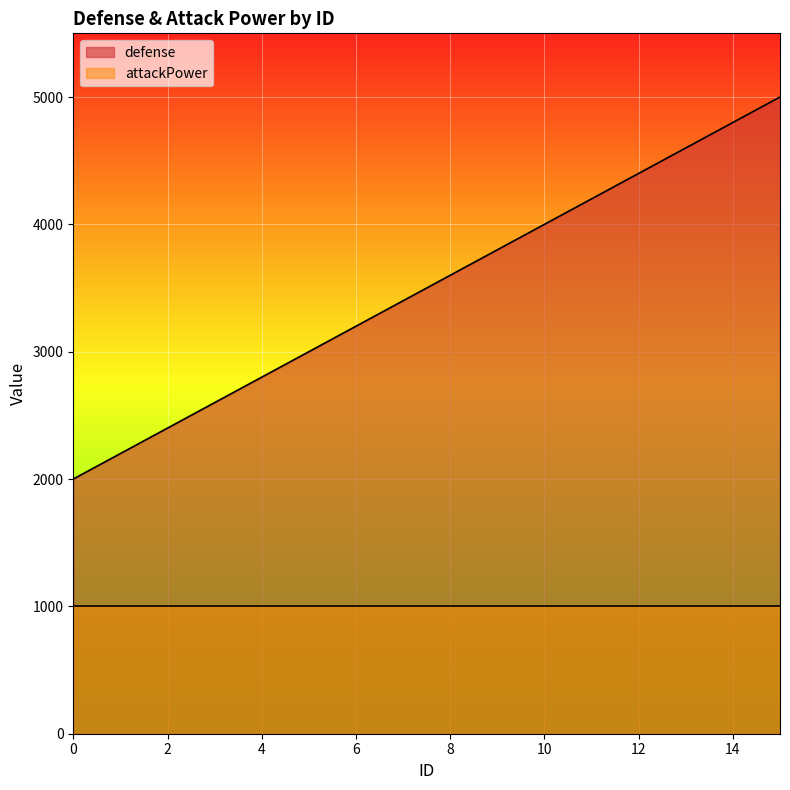

What is the value of the 1st point from the left?

2000